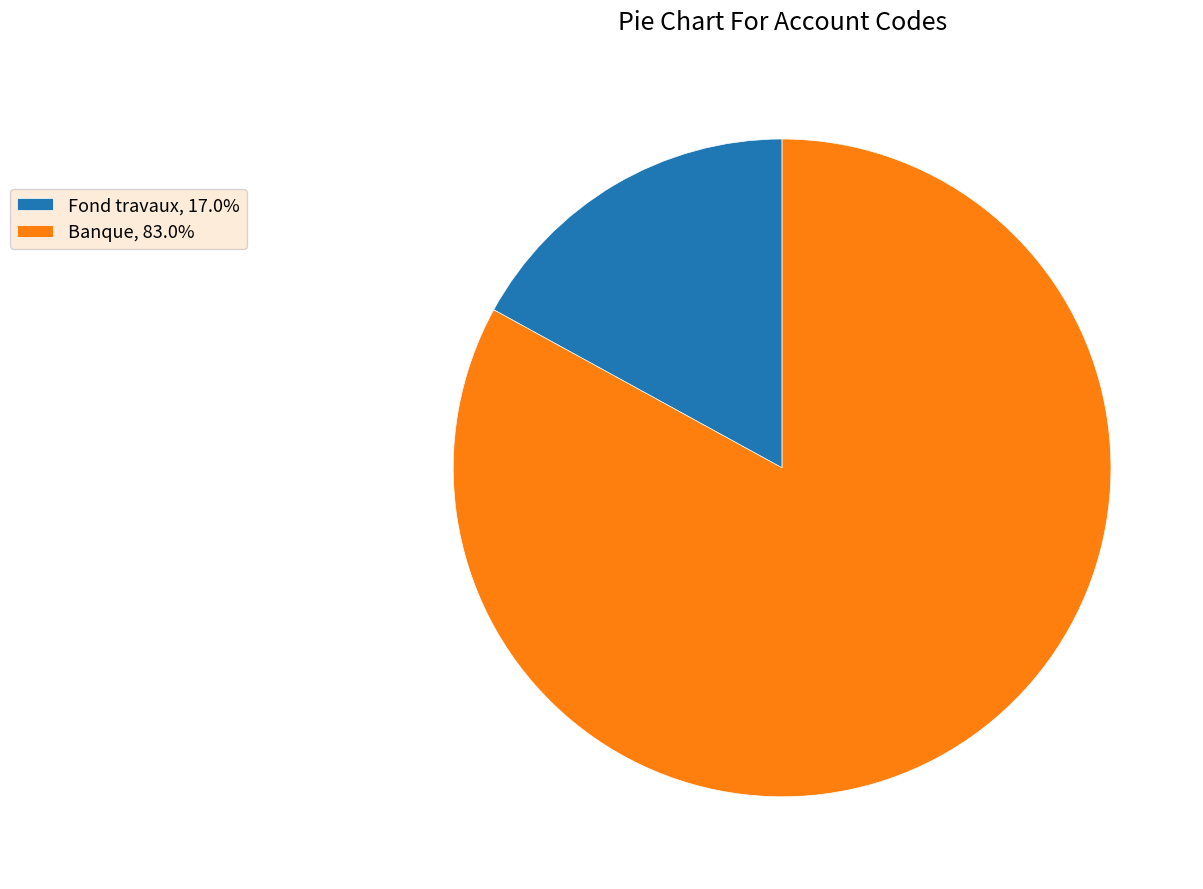

Which category has the biggest portion of the pie?

Banque